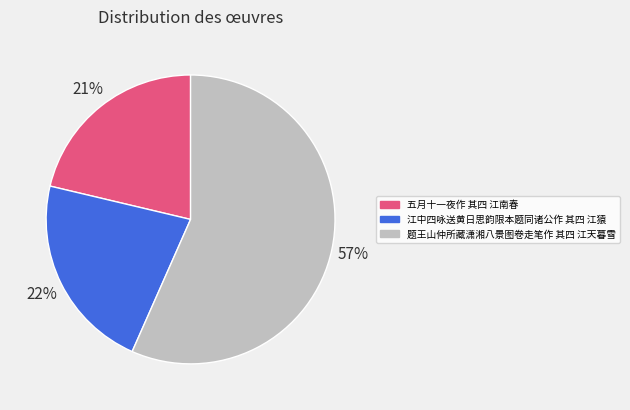

Rank the categories by value from highest to lowest.

题王山仲所藏潇湘八景图卷走笔作 其四 江天暮雪, 江中四咏送黄日思韵限本题同诸公作 其四 江猿, 五月十一夜作 其四 江南春